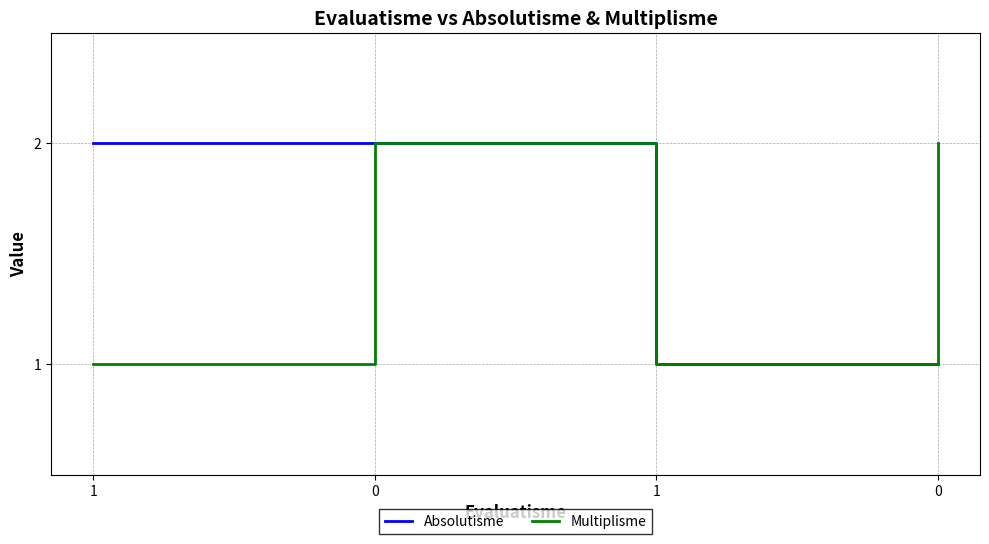

Does the chart display data point markers on the line(s)?

No